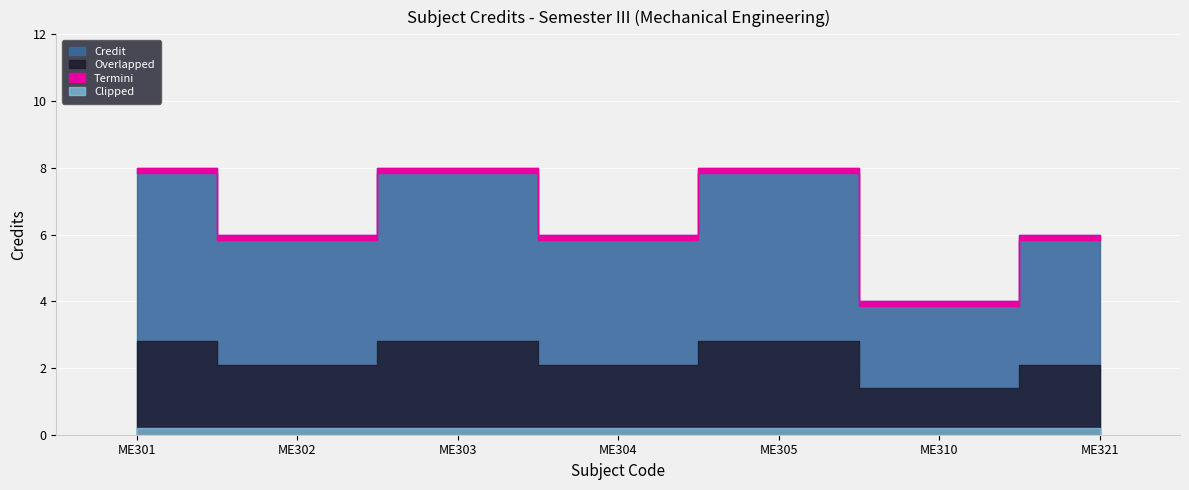

True or false: there are more than 0 points higher than both neighbors.

True